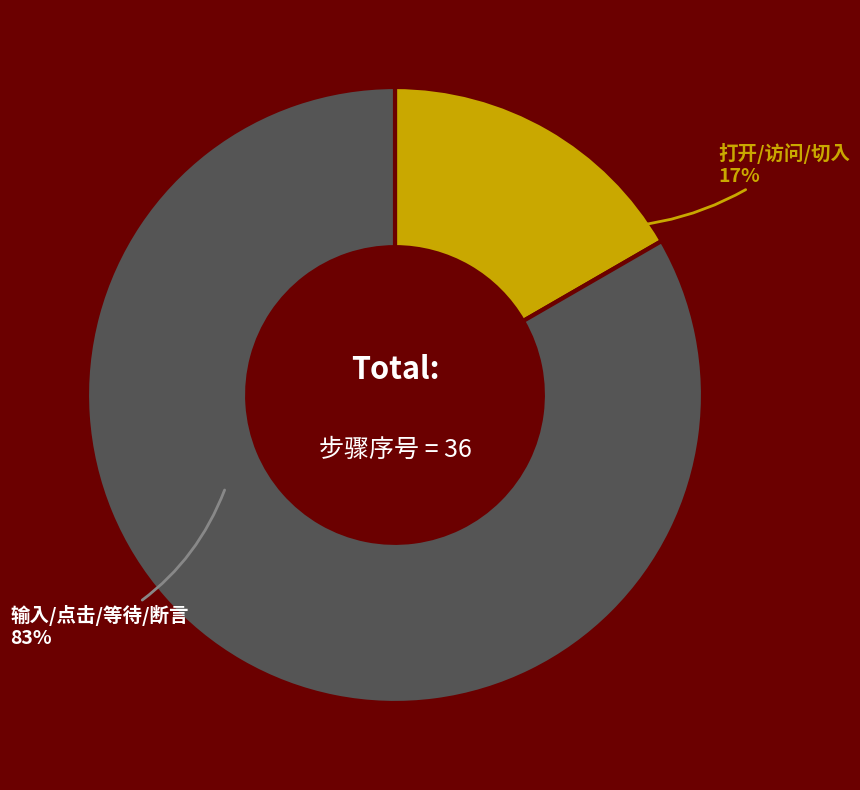

To the nearest percent, what is the average slice percentage?

50%